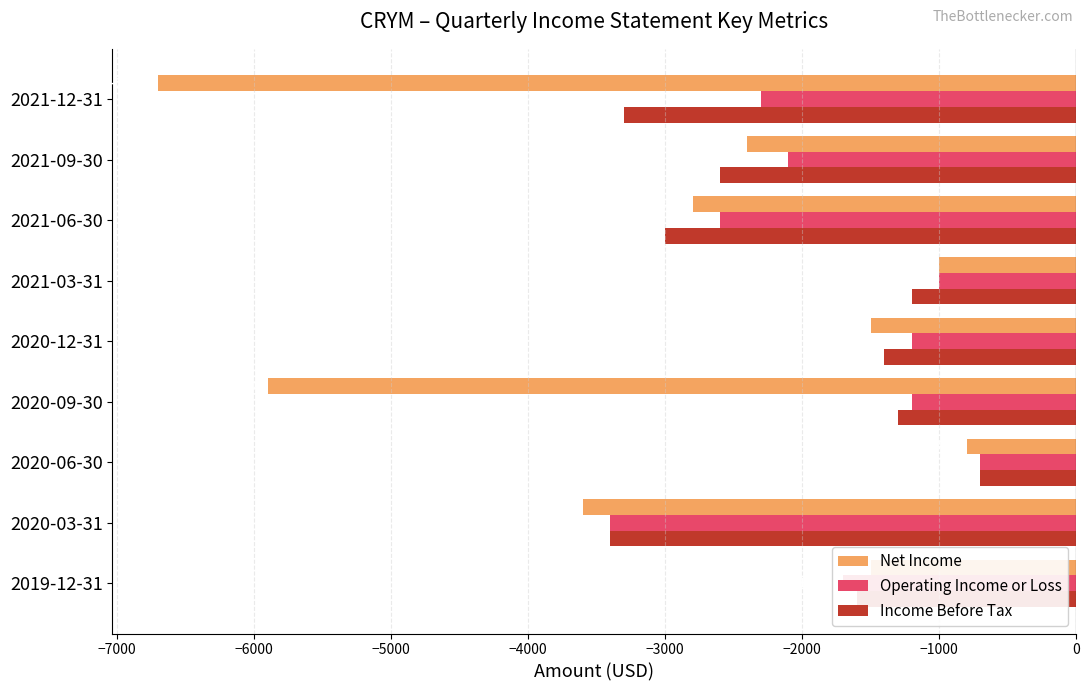

How many data points in Income Before Tax are less than -1600?

4